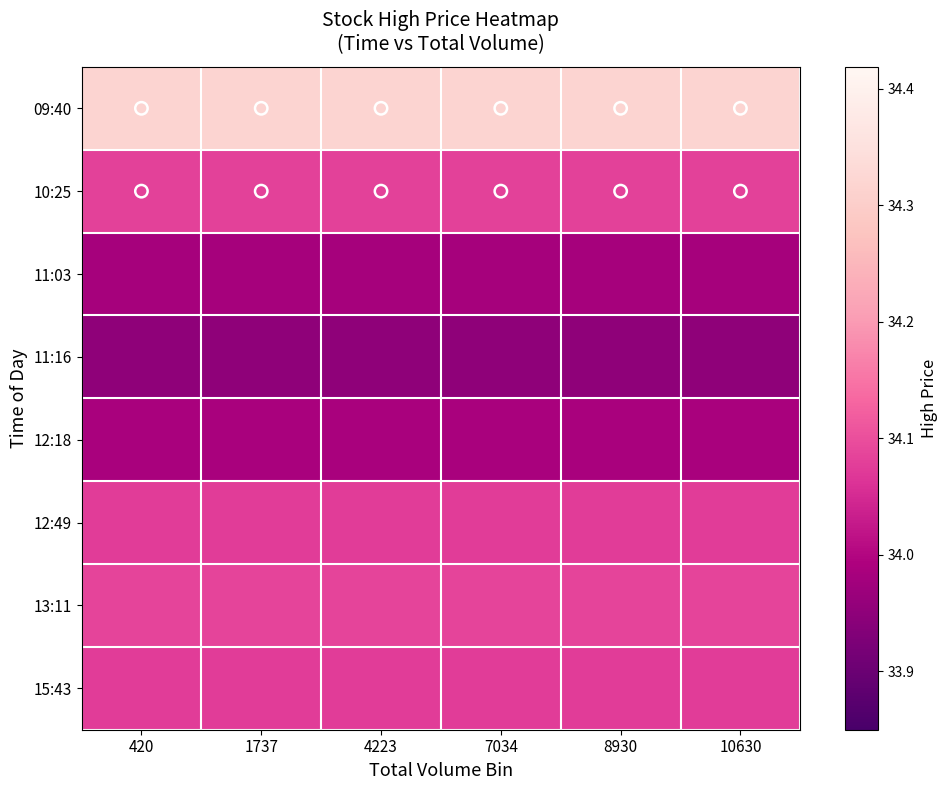

What is the spread (max minus min) of values at 4223?

0.4